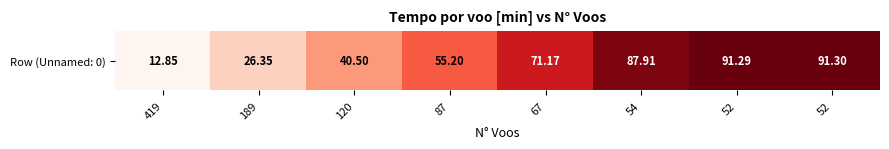

Which has a higher value, 52 or 87?

52